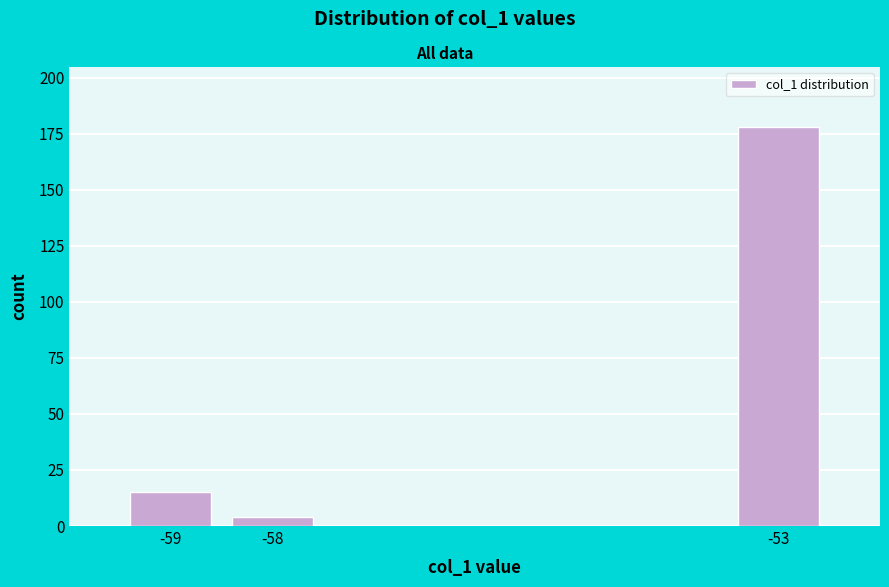

Reading left to right, what are all the values shown in this chart?

15	4	178